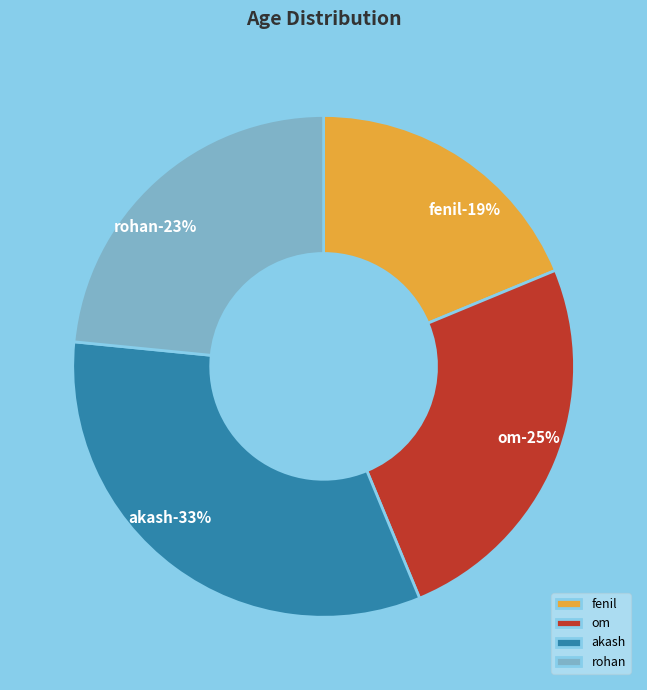

To the nearest percent, what is the combined percentage of fenil and akash?

52%